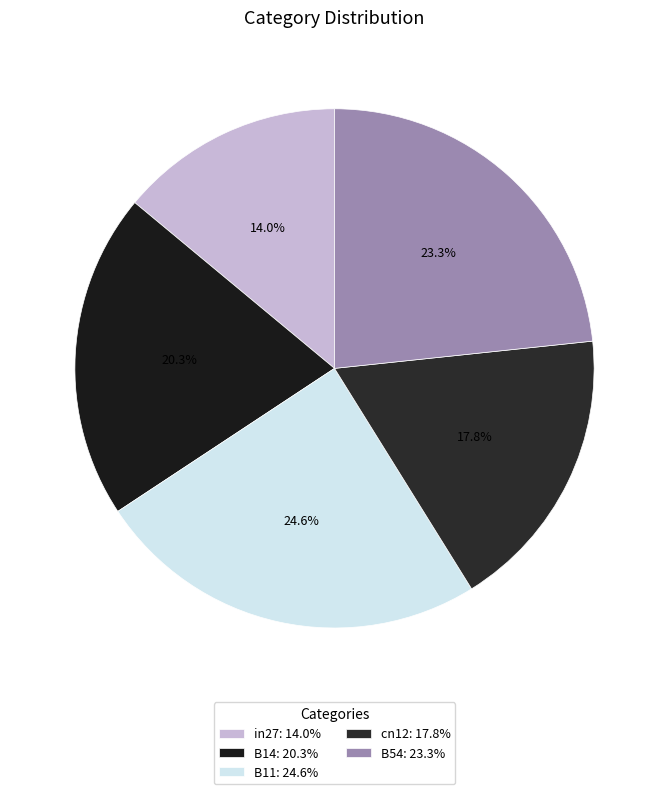

To the nearest percent, what portion does cn12 represent?

18%